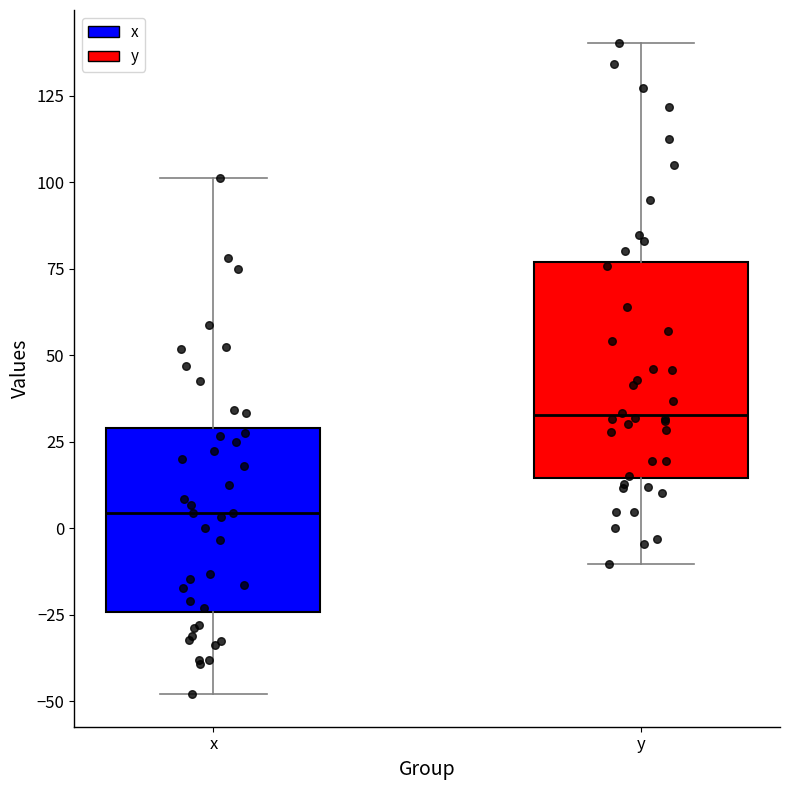

Which box's median line is the highest?

y